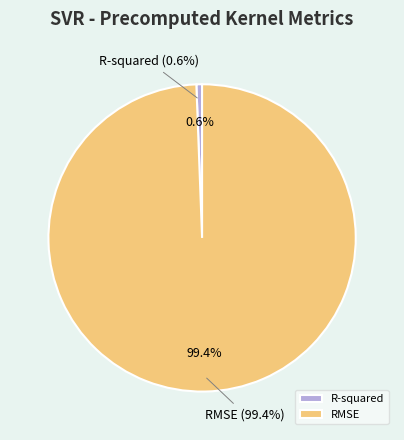

The R-squared slice represents 1% of the pie. True or false?

True